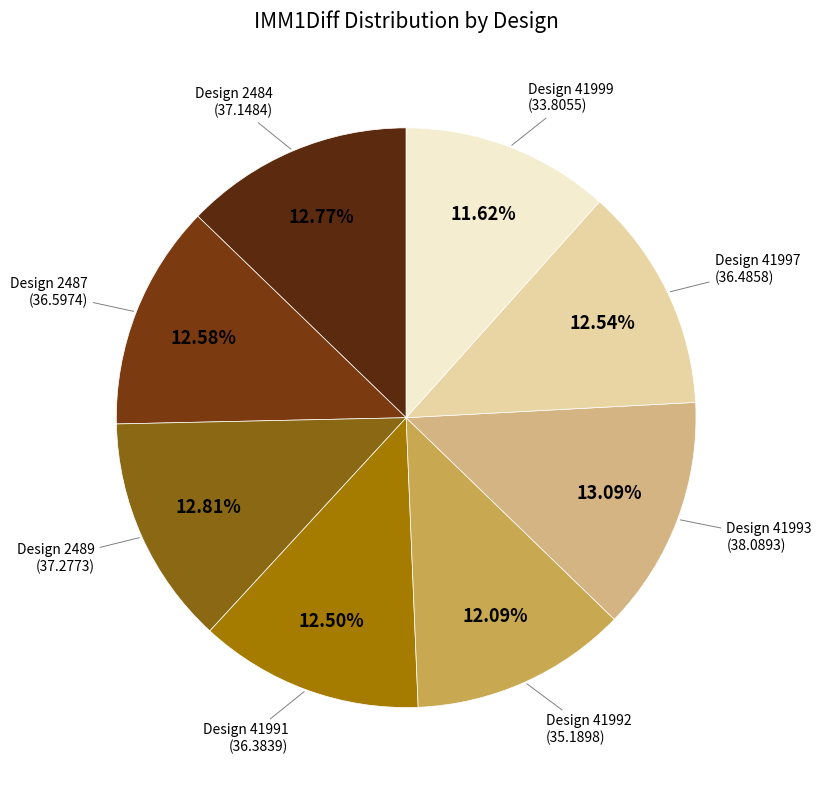

Do Design 41993 and Design 2487 together represent more than half of the pie?

No